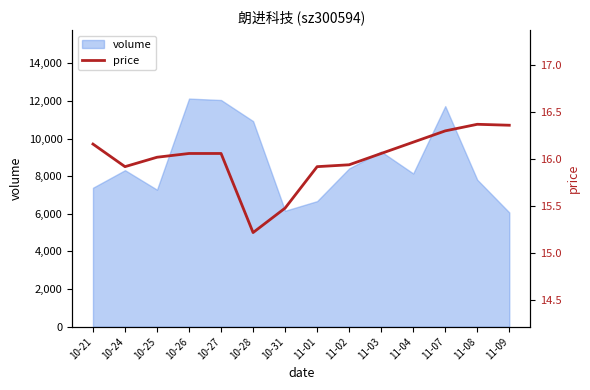

Where is volume nearest to the value 9101?

11-03